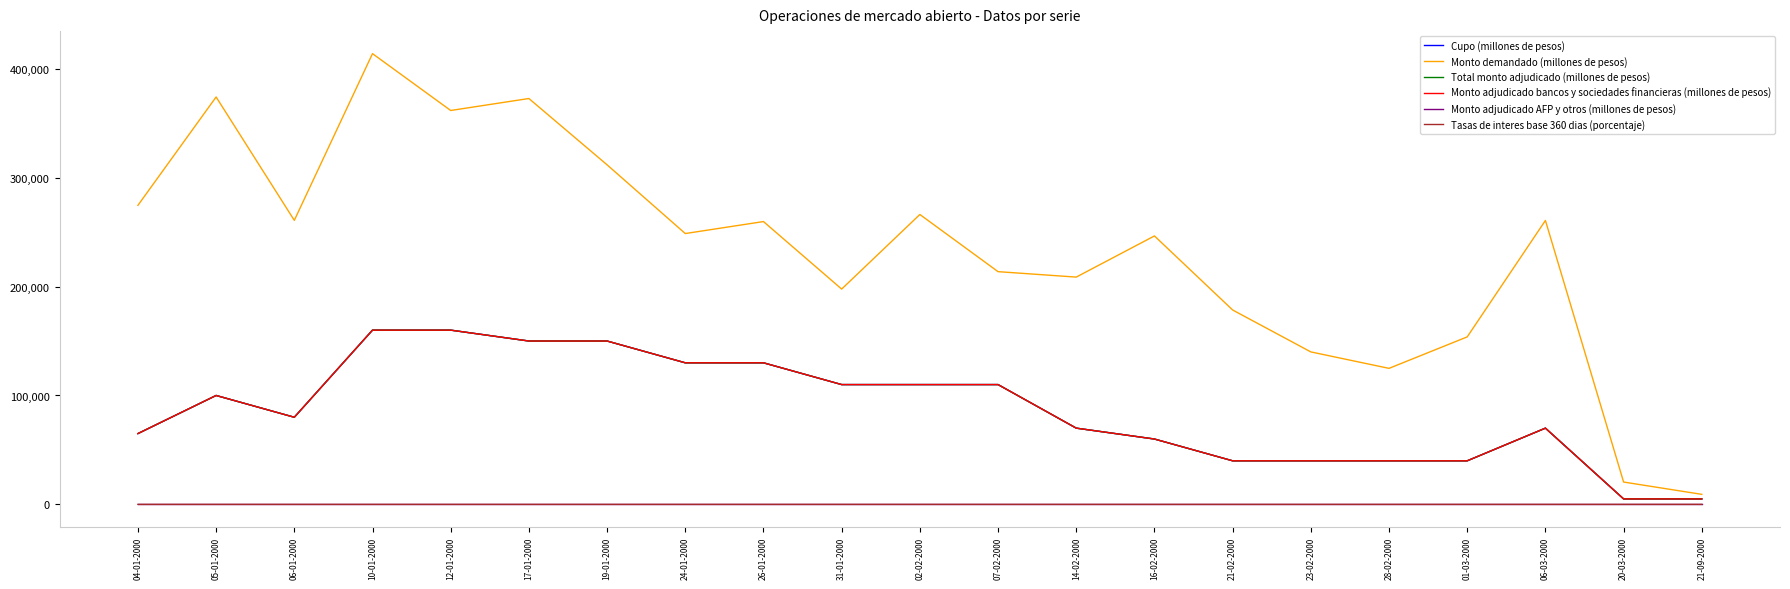

Is it true that Tasas de interes base 360 dias (porcentaje) equals 1.0 at 06-03-2000?

True